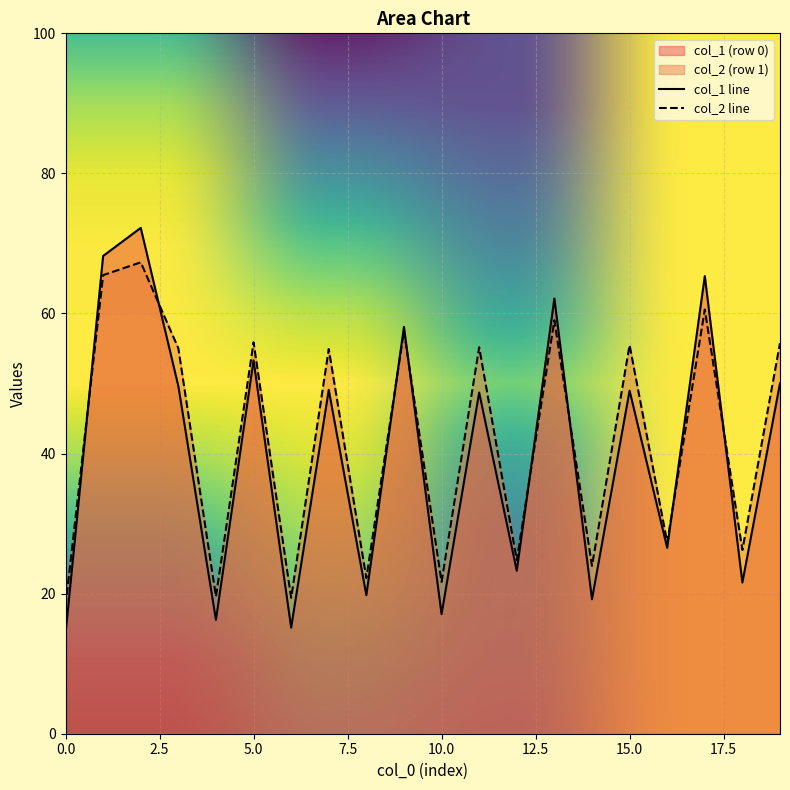

Which series has the widest spread of values?

col_1 line